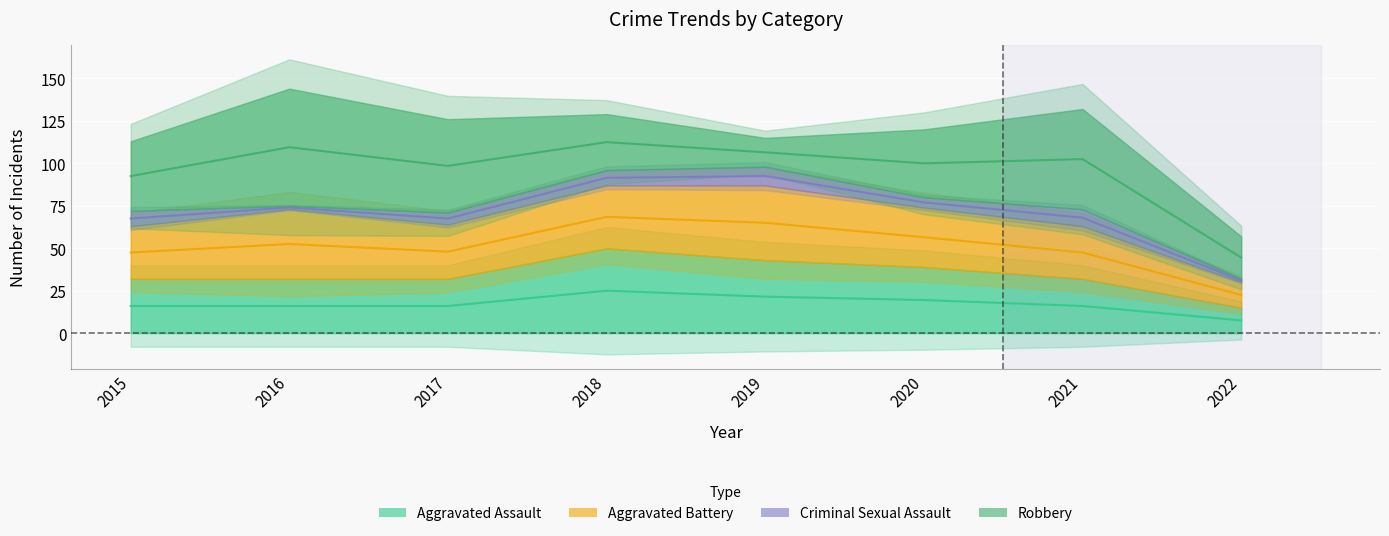

List the series in order of their peak value, lowest first.

Criminal Sexual Assault, Aggravated Battery, Aggravated Assault, Robbery